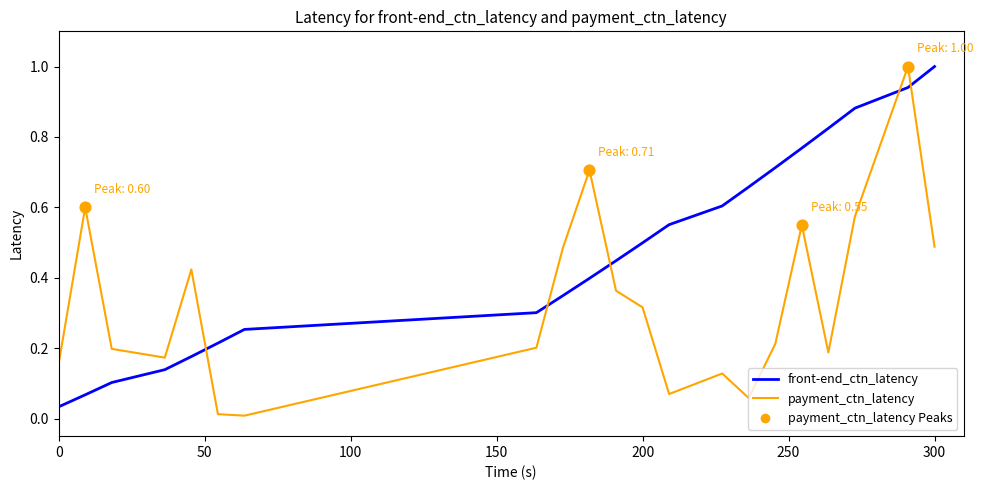

At how many categories does at least one series exceed 0?

21